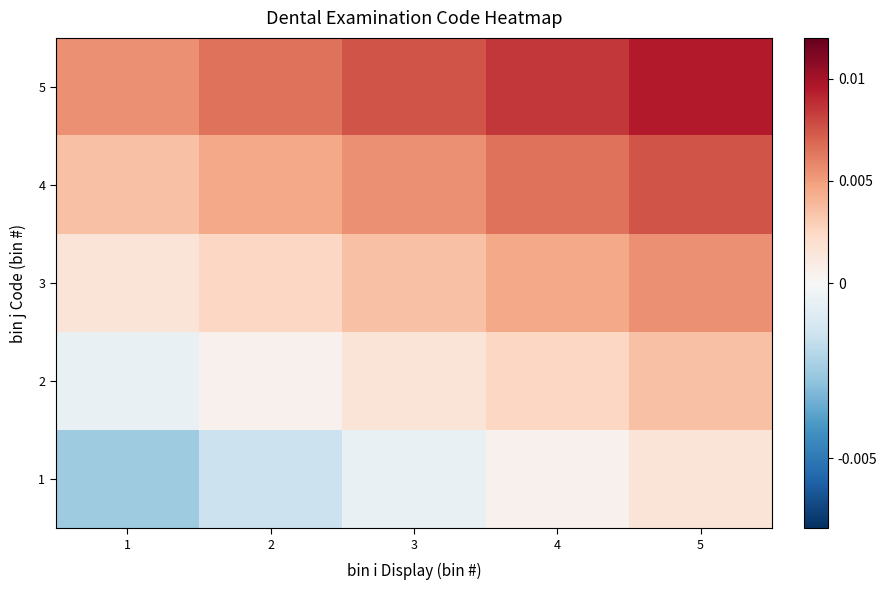

List the series in order of their overall mean, lowest first.

1, 2, 3, 4, 5